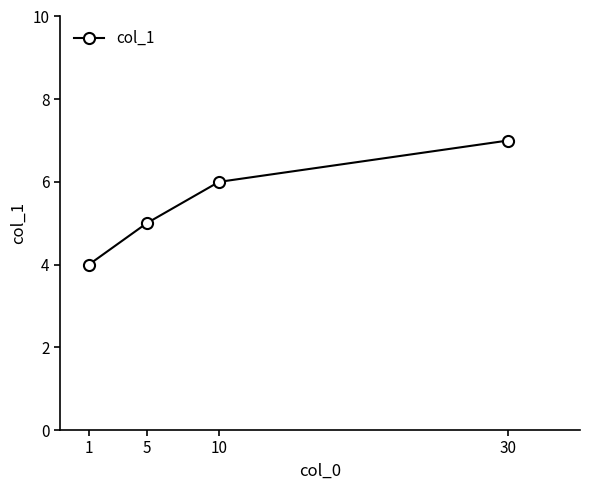

What is the change in value from 1 to 30?

+3